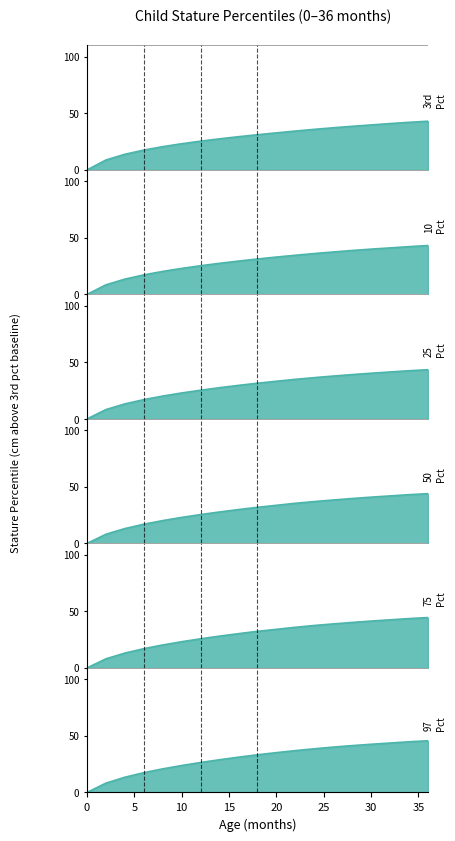

How many positive values does the 75th Percentile series have?

18